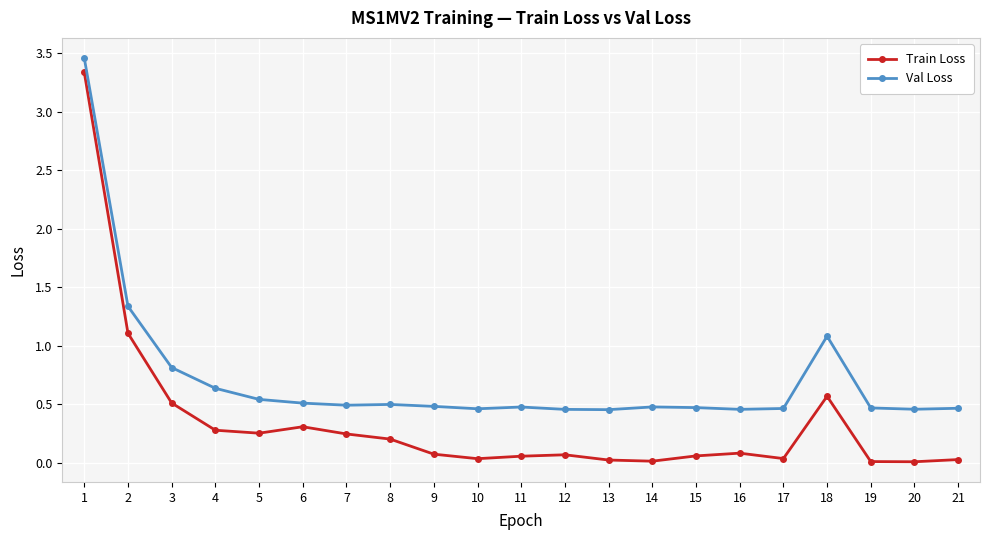

True or false: Train Loss has more than 1 points higher than both neighbors.

True